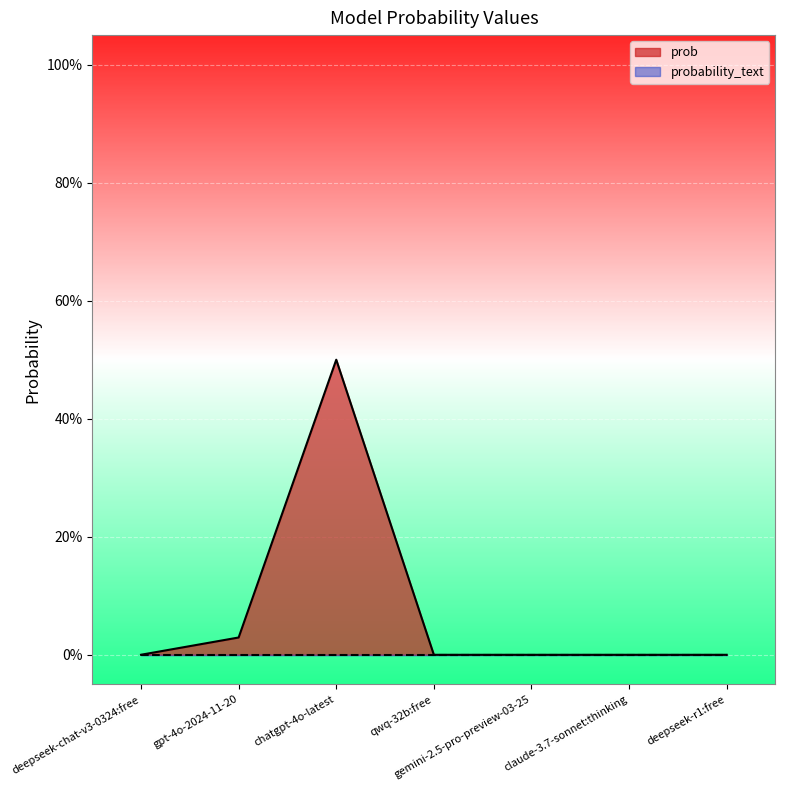

What is the difference between the maximum and minimum values?

0.5